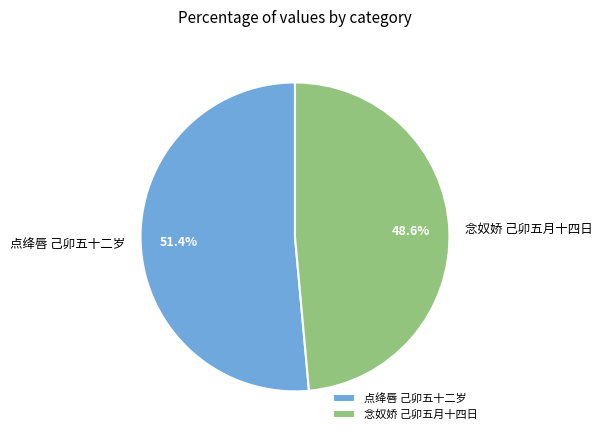

How many slices are in this pie chart?

2